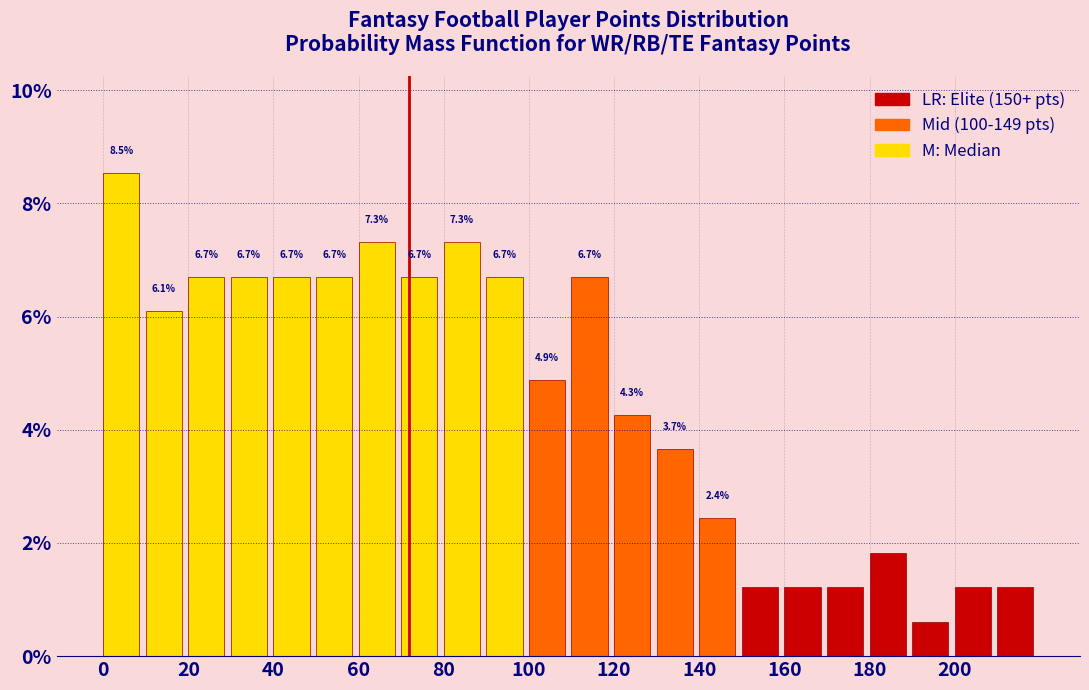

Which range on the x-axis has the tallest bar?

0 to 10